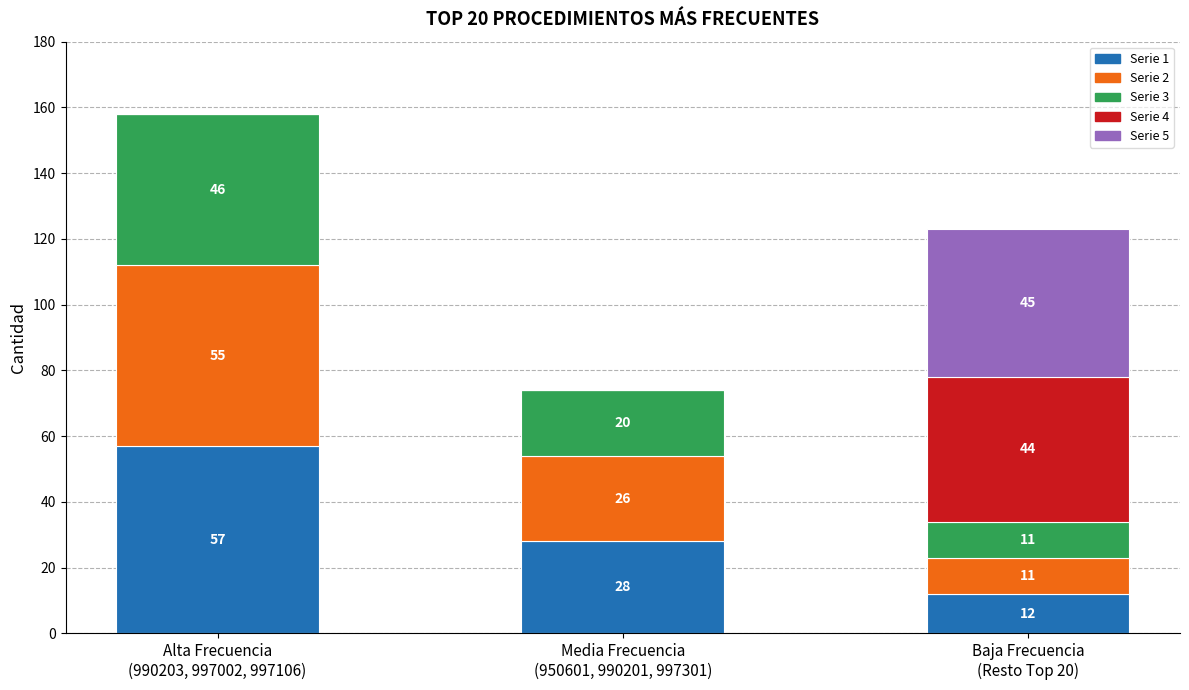

What is the sum of all Serie 1 values?

97